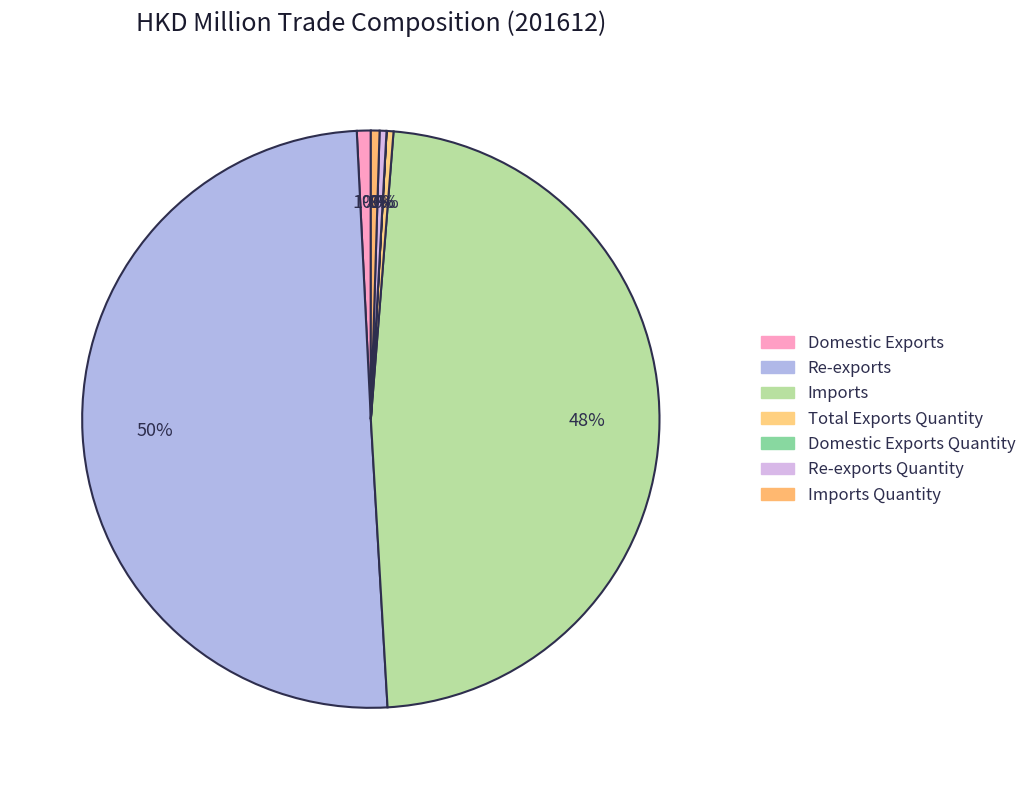

Count the number of slices in the pie.

7